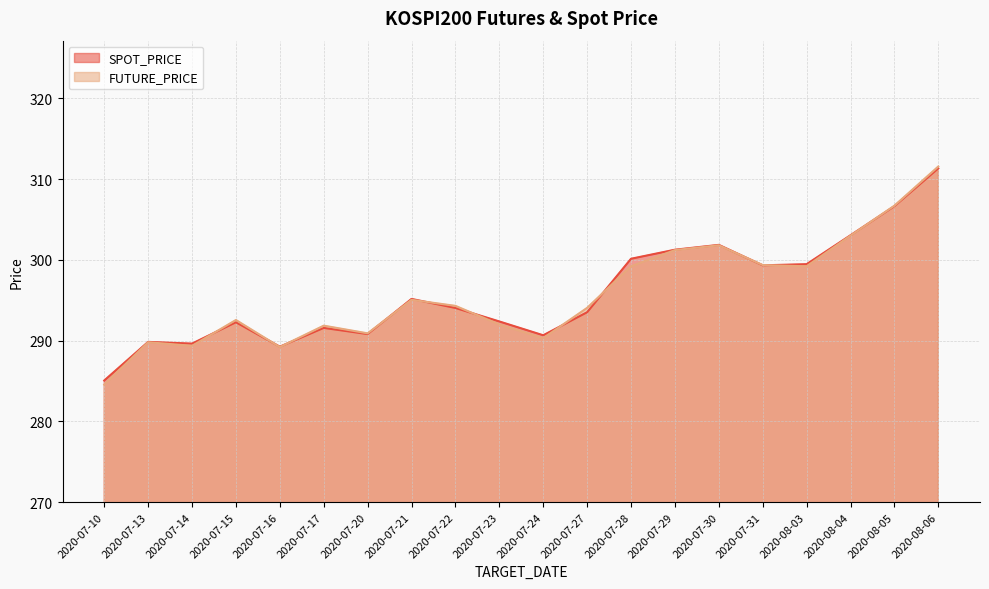

How many interior local peaks does the SPOT_PRICE series have?

5